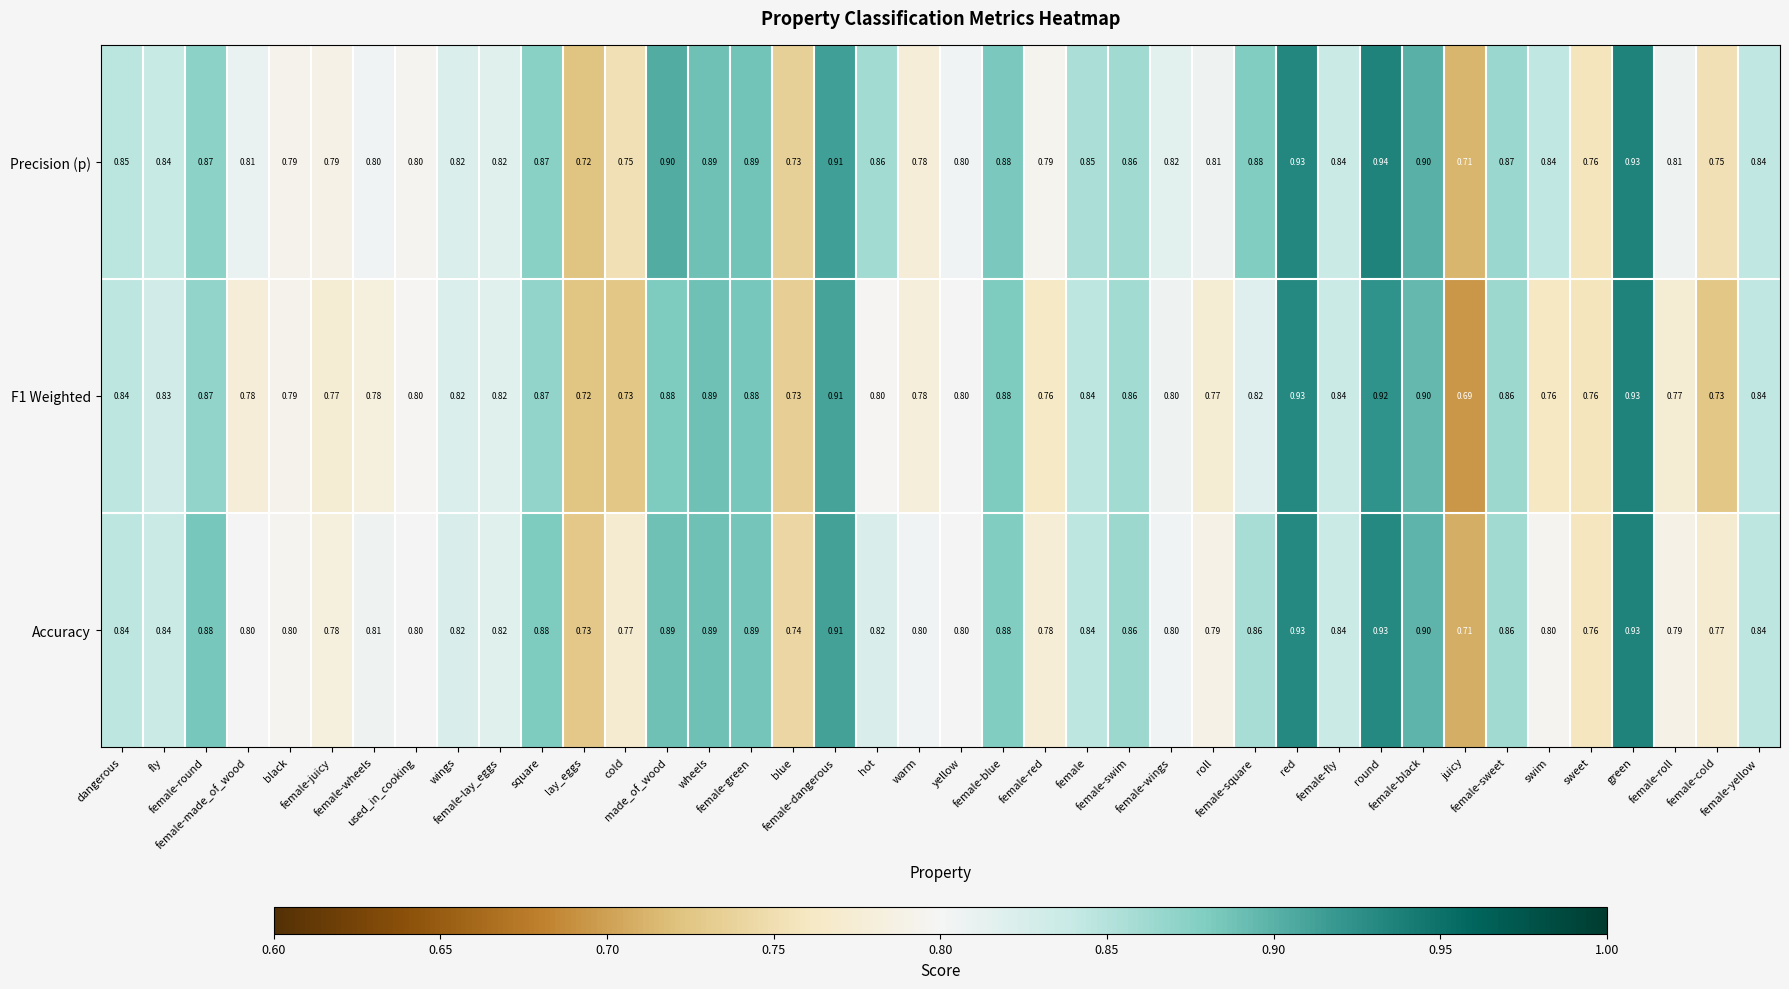

Which series has the largest total across all categories?

Precision (p)